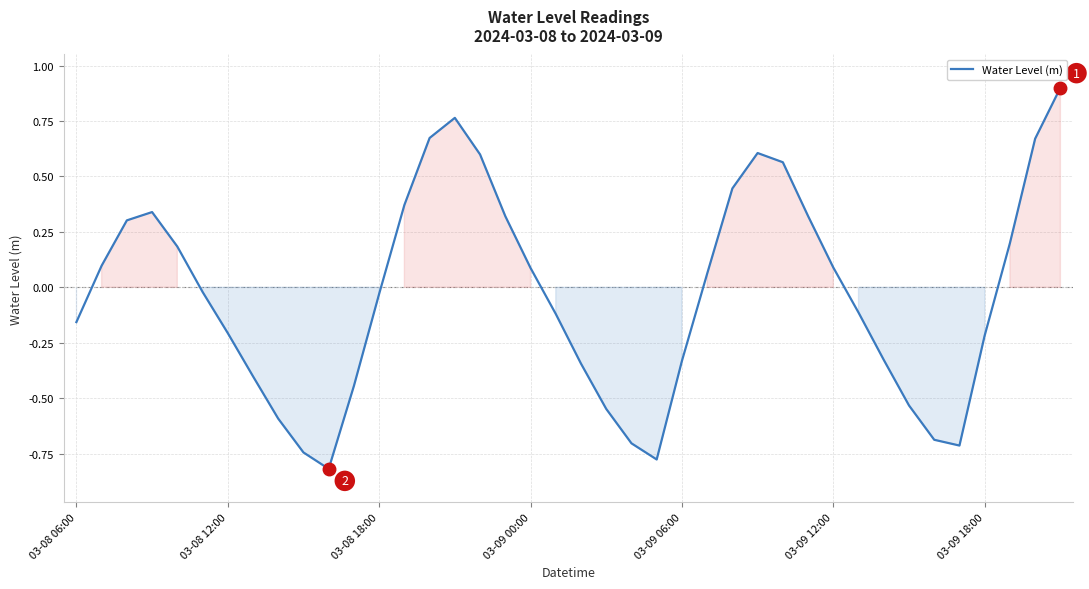

What is the maximum value shown in the chart?

0.9